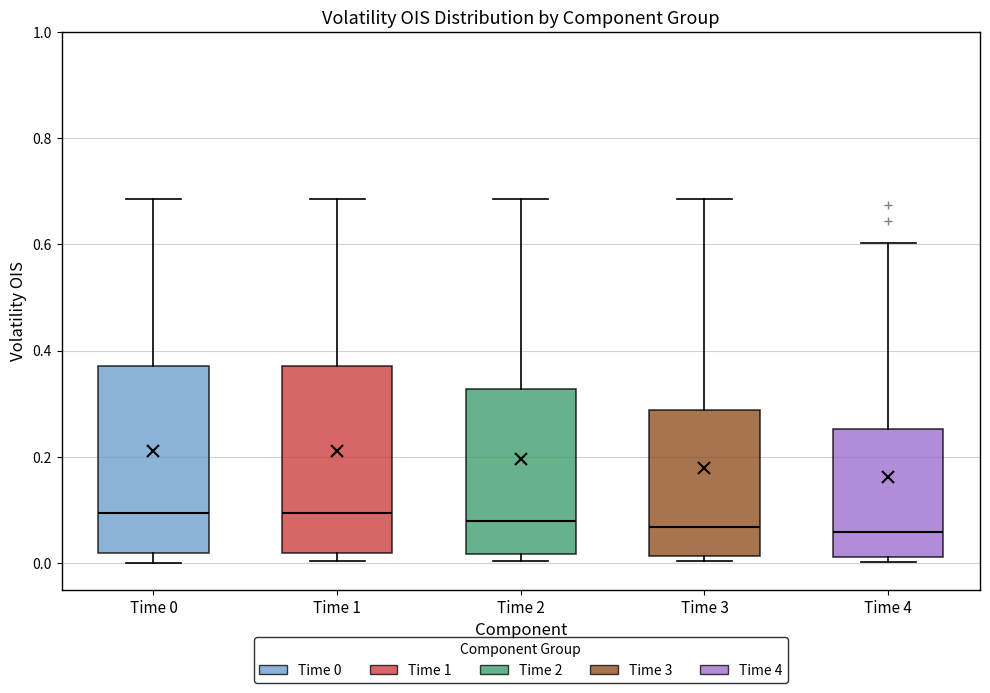

Reading left to right, read every box against the y-axis: the position of its median line, the range the box covers, and the ends of its whiskers. The values are not printed on the chart, so give them approximately, as read against the axis.

Time 0: median 0.10, box 0.02 to 0.38, whiskers 0.00 to 0.68
Time 1: median 0.10, box 0.02 to 0.38, whiskers 0.00 to 0.68
Time 2: median 0.08, box 0.02 to 0.32, whiskers 0.00 to 0.68
Time 3: median 0.06, box 0.02 to 0.28, whiskers 0.00 to 0.68
Time 4: median 0.06, box 0.02 to 0.26, whiskers 0.00 to 0.60